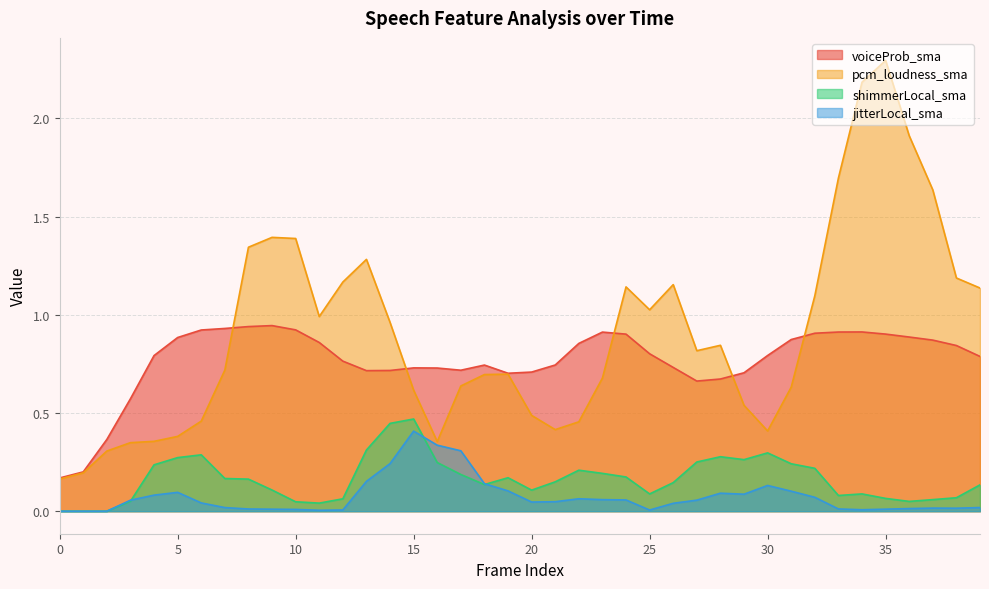

What is the maximum value shown in the chart?

2.3